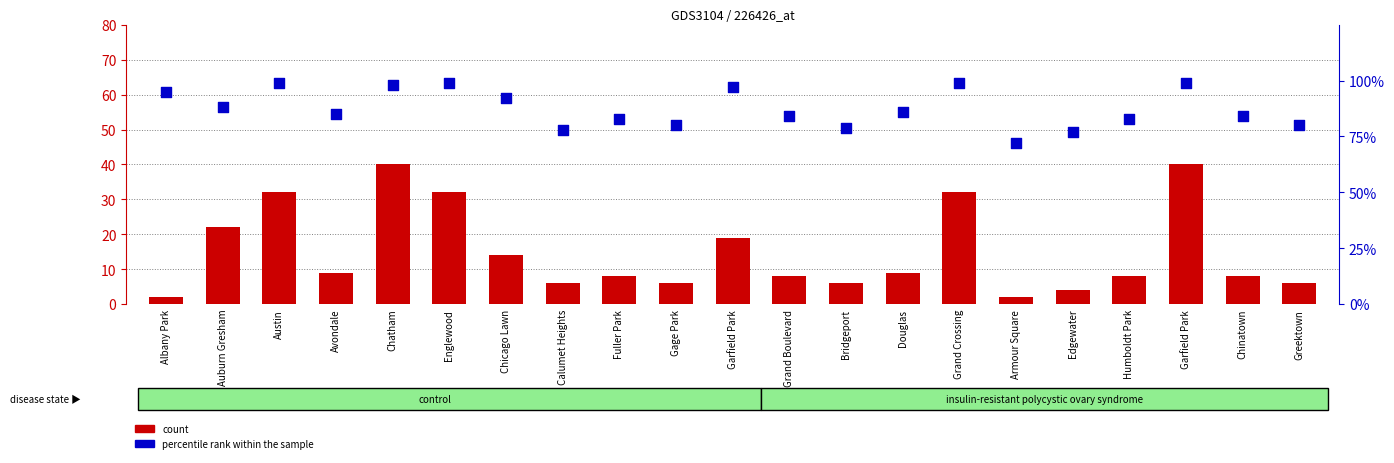

What are all the series names shown in the legend?

count, percentile rank within the sample